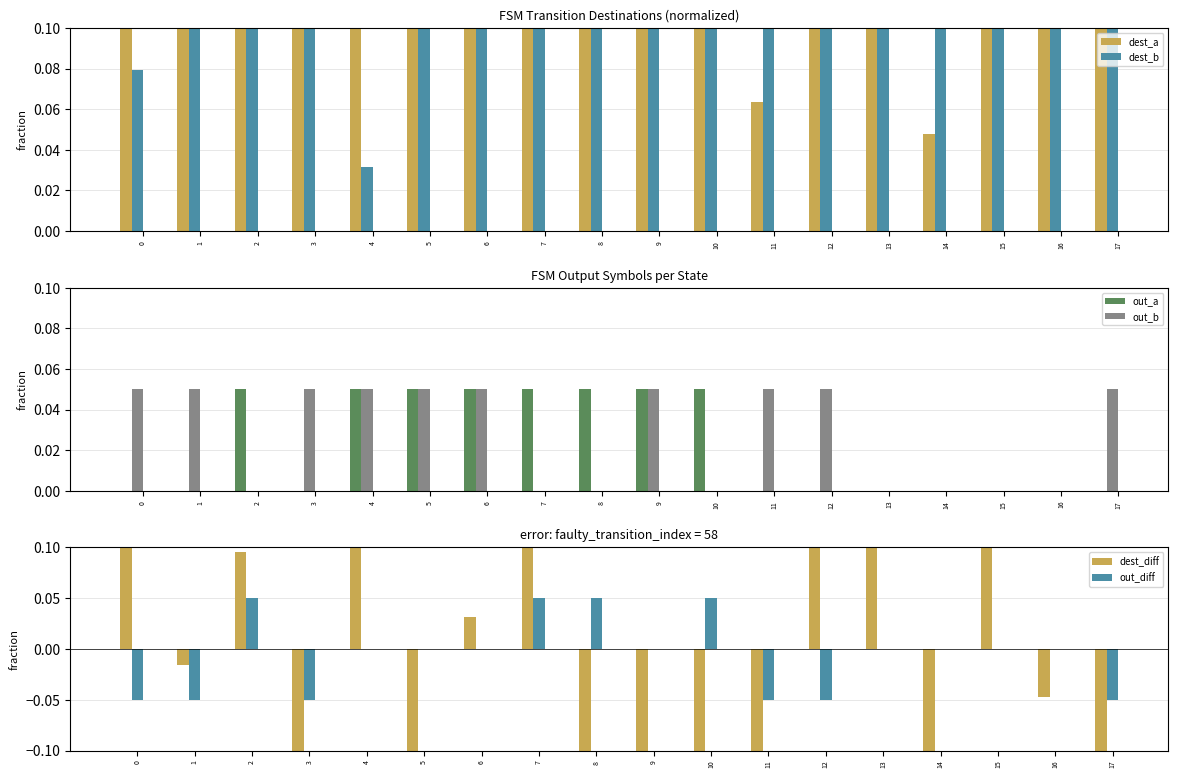

Reading right to left, list all the values displayed in this chart.

dest_a: 17=0.4	16=0.6	15=1.0	14=0.0	13=0.6	12=0.9	11=0.1	10=0.4	9=0.6	8=0.2	7=0.8	6=0.5	5=0.2	4=0.4	3=0.3	2=0.4	1=0.8	0=0.7
dest_b: 17=0.8	16=0.6	15=0.3	14=0.6	13=0.2	12=0.2	11=0.4	10=0.7	9=0.9	8=0.8	7=0.3	6=0.5	5=1.0	4=0.0	3=0.7	2=0.3	1=0.8	0=0.1
out_a: 17=0.0	16=0.0	15=0.0	14=0.0	13=0.0	12=0.0	11=0.0	10=0.1	9=0.1	8=0.1	7=0.1	6=0.1	5=0.1	4=0.1	3=0.0	2=0.1	1=0.0	0=0.0
out_b: 17=0.1	16=0.0	15=0.0	14=0.0	13=0.0	12=0.1	11=0.1	10=0.0	9=0.1	8=0.0	7=0.0	6=0.1	5=0.1	4=0.1	3=0.1	2=0.0	1=0.1	0=0.1
dest_diff: 17=-0.3	16=-0.0	15=0.7	14=-0.6	13=0.4	12=0.7	11=-0.4	10=-0.3	9=-0.3	8=-0.6	7=0.6	6=0.0	5=-0.8	4=0.3	3=-0.4	2=0.1	1=-0.0	0=0.6
out_diff: 17=-0.1	16=0.0	15=0.0	14=0.0	13=0.0	12=-0.1	11=-0.1	10=0.1	9=0.0	8=0.1	7=0.1	6=0.0	5=0.0	4=0.0	3=-0.1	2=0.1	1=-0.1	0=-0.1